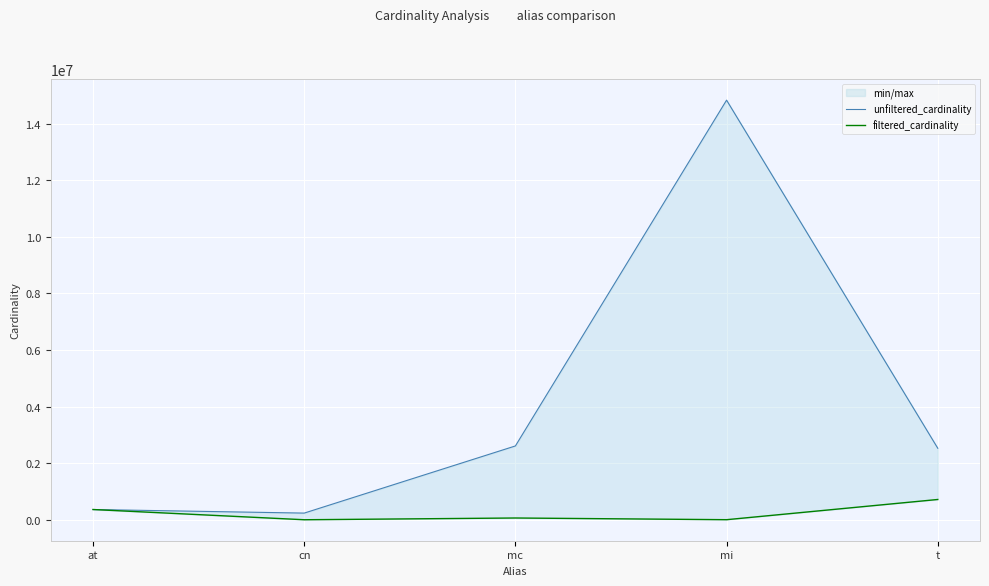

The value of filtered_cardinality at t is 174944. True or false?

False